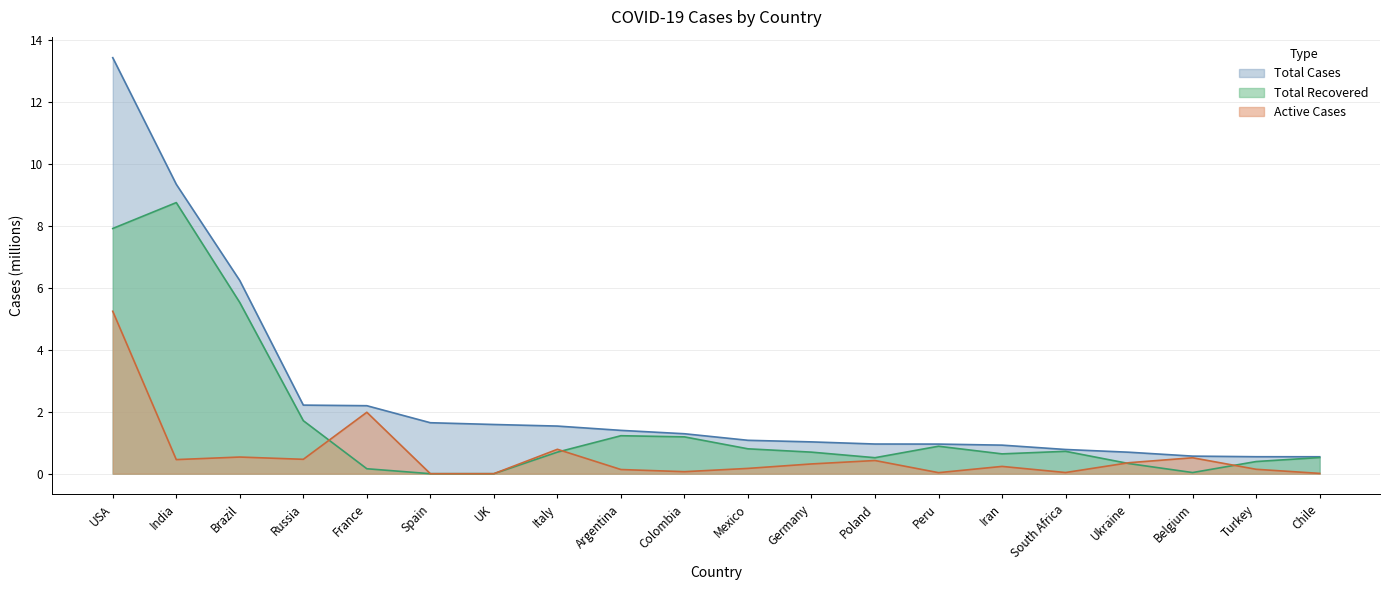

The value of Total Recovered at Turkey is 0.4. True or false?

True